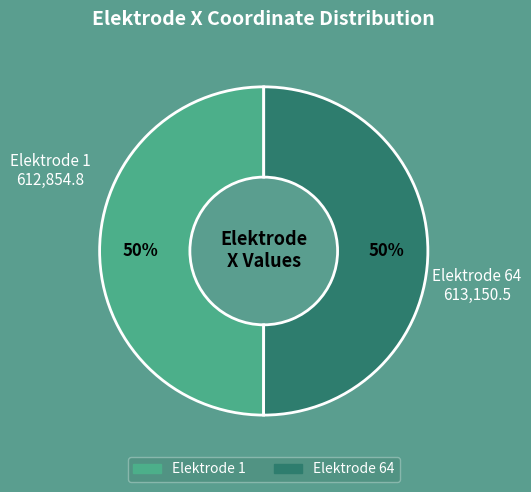

To the nearest percent, what is the average slice percentage?

50%